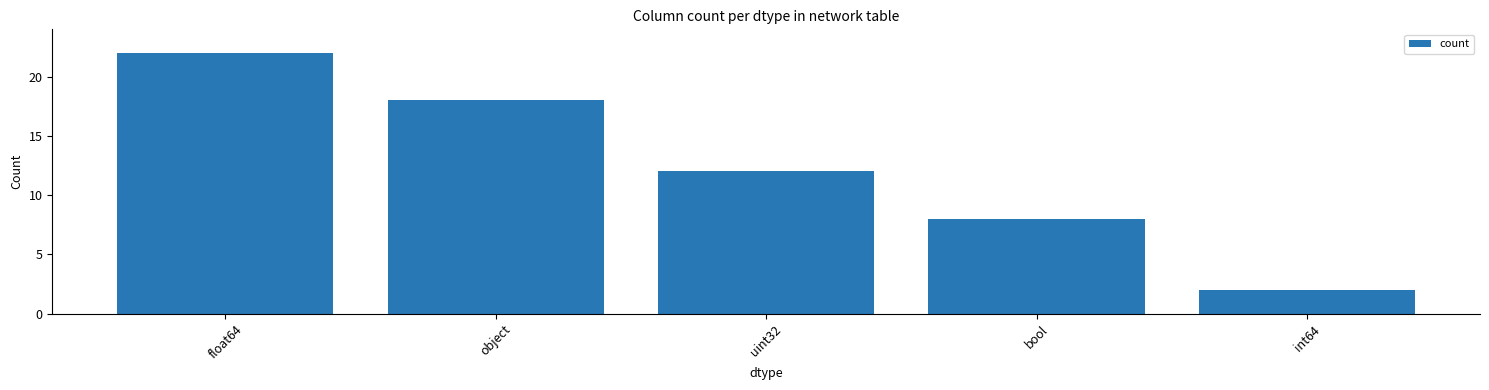

What is the average value?

12